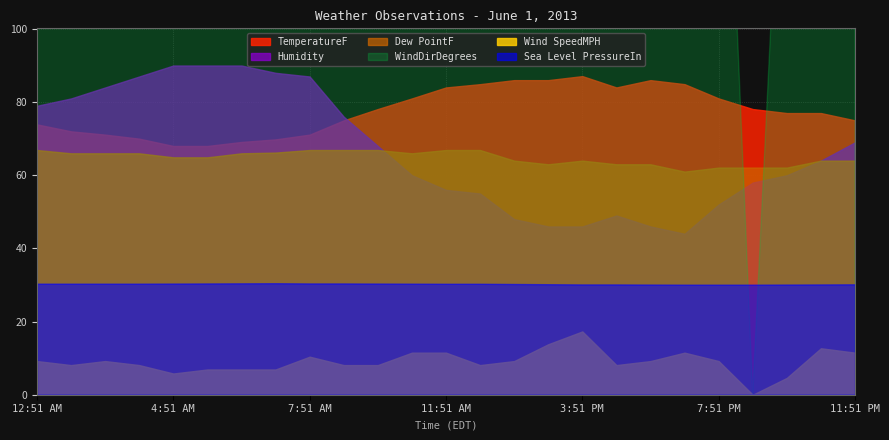

At which label does Sea Level PressureIn reach its minimum?

6:51 PM